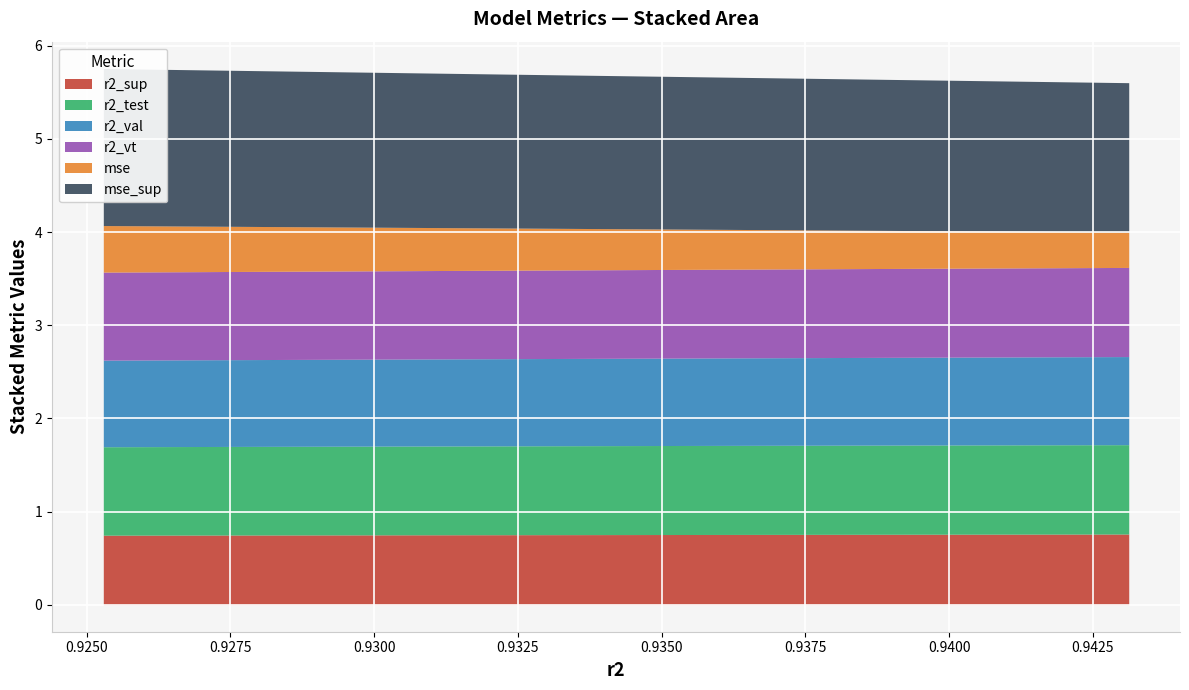

Rank the series by their maximum value, from highest to lowest.

mse_sup, r2_test, r2_vt, r2_val, r2_sup, mse